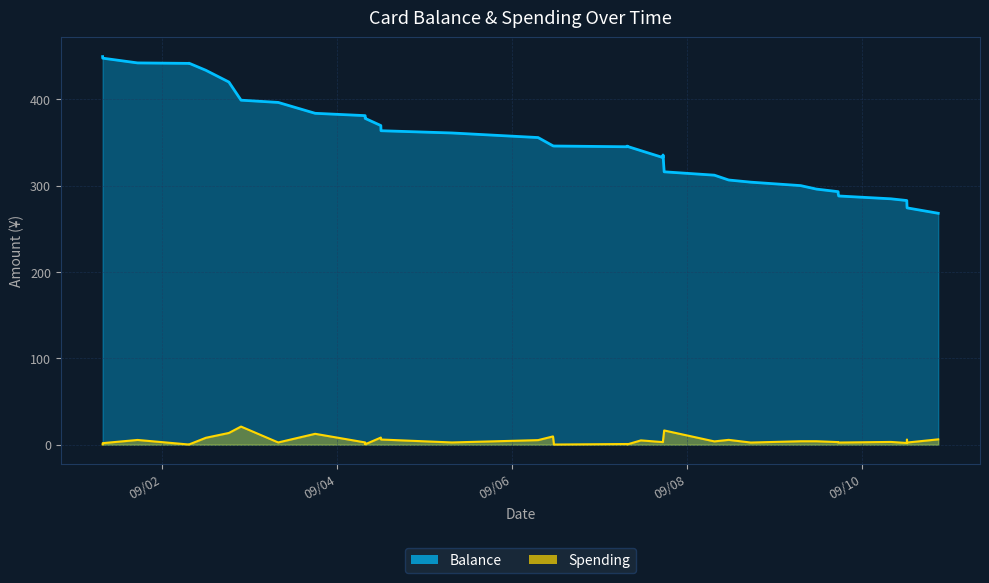

At which category does Spending reach its first local peak?

2013/09/01 17:13:39